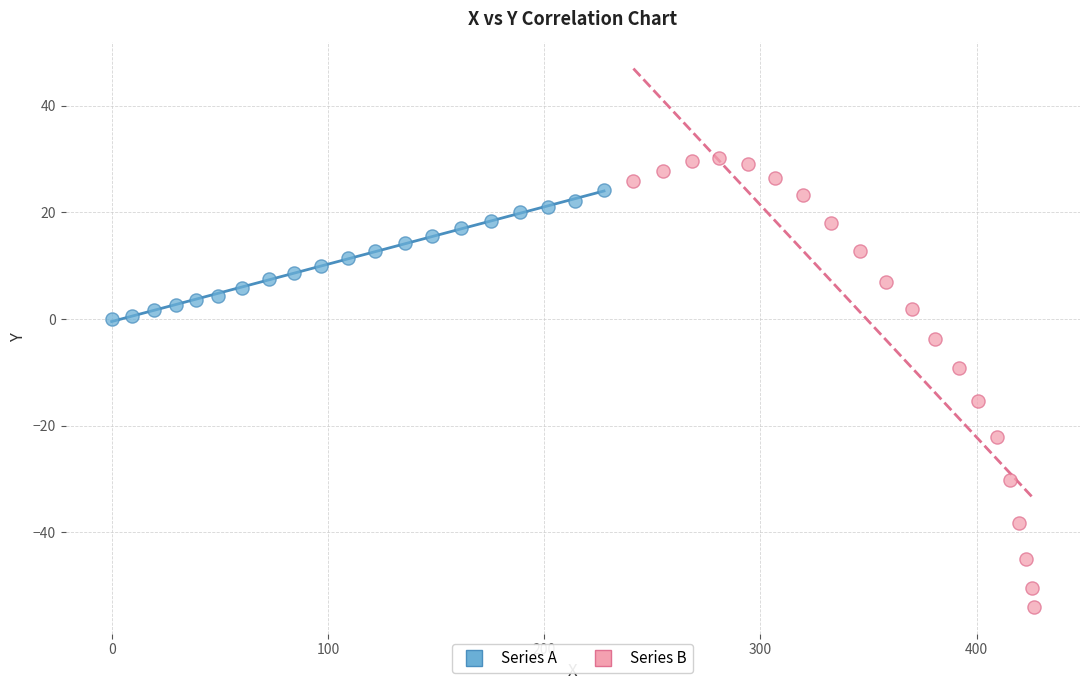

Which series contains the lowest Y value?

Series B